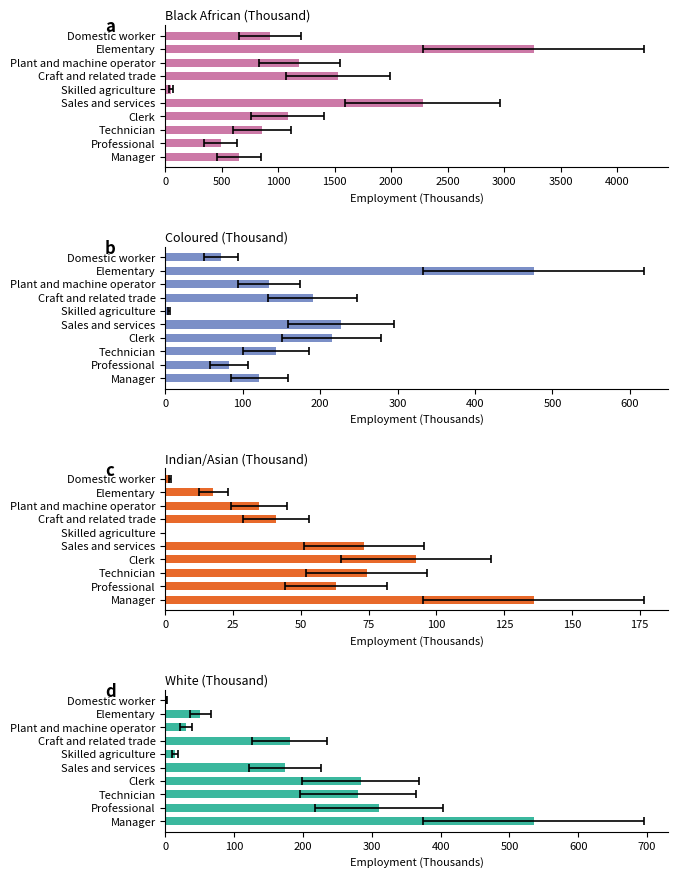

Which series has the largest total across all categories?

Black African (Thousand)